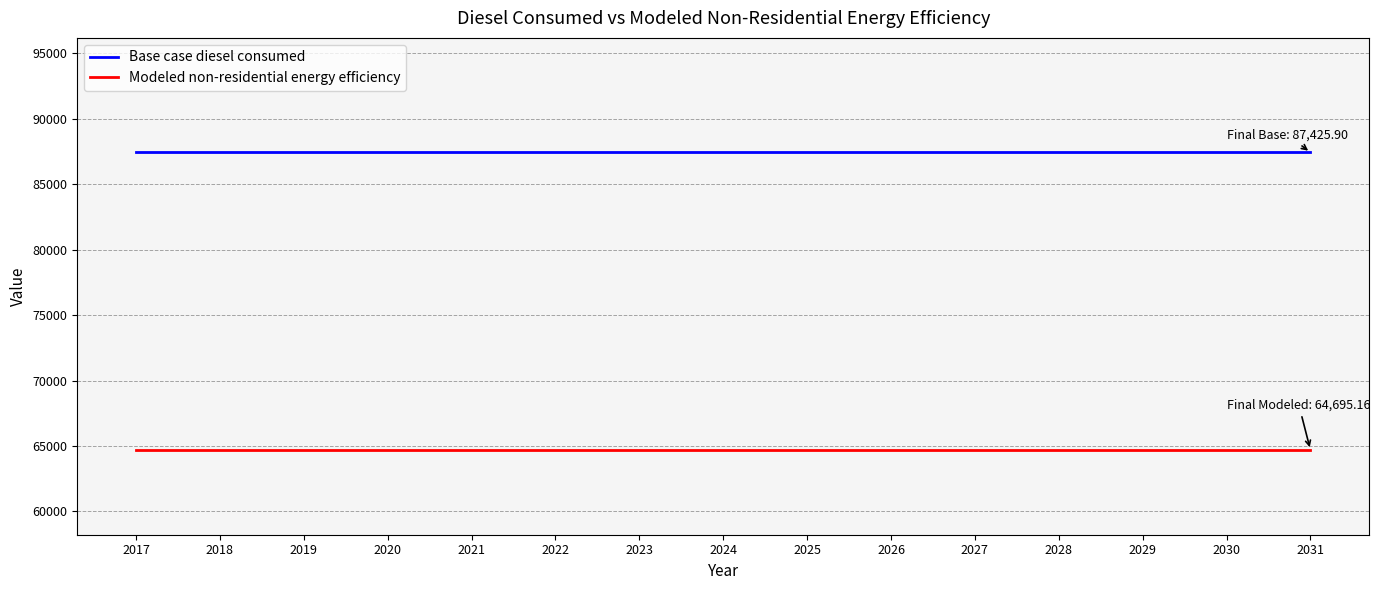

Reading right to left, list all the values displayed in this chart.

Base case diesel consumed: 2031=87425.9	2030=87425.9	2029=87425.9	2028=87425.9	2027=87425.9	2026=87425.9	2025=87425.9	2024=87425.9	2023=87425.9	2022=87425.9	2021=87425.9	2020=87425.9	2019=87425.9	2018=87425.9	2017=87425.9
Modeled non-residential energy efficiency: 2031=64695.2	2030=64695.2	2029=64695.2	2028=64695.2	2027=64695.2	2026=64695.2	2025=64695.2	2024=64695.2	2023=64695.2	2022=64695.2	2021=64695.2	2020=64695.2	2019=64695.2	2018=64695.2	2017=64695.2